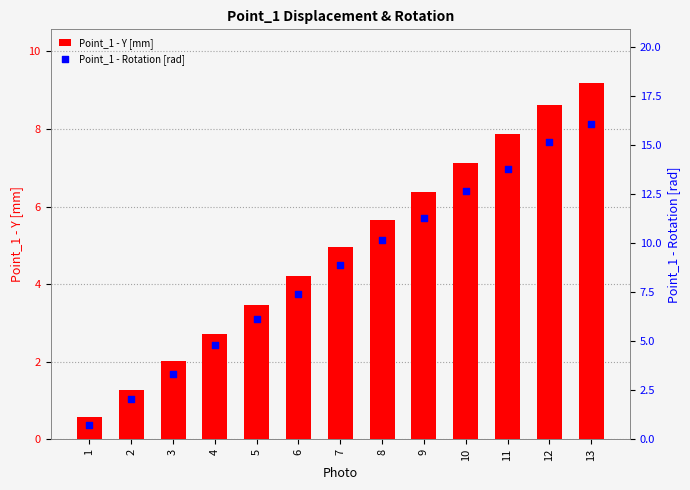

Which series reaches the maximum Y coordinate?

Point_1 - Rotation [rad]